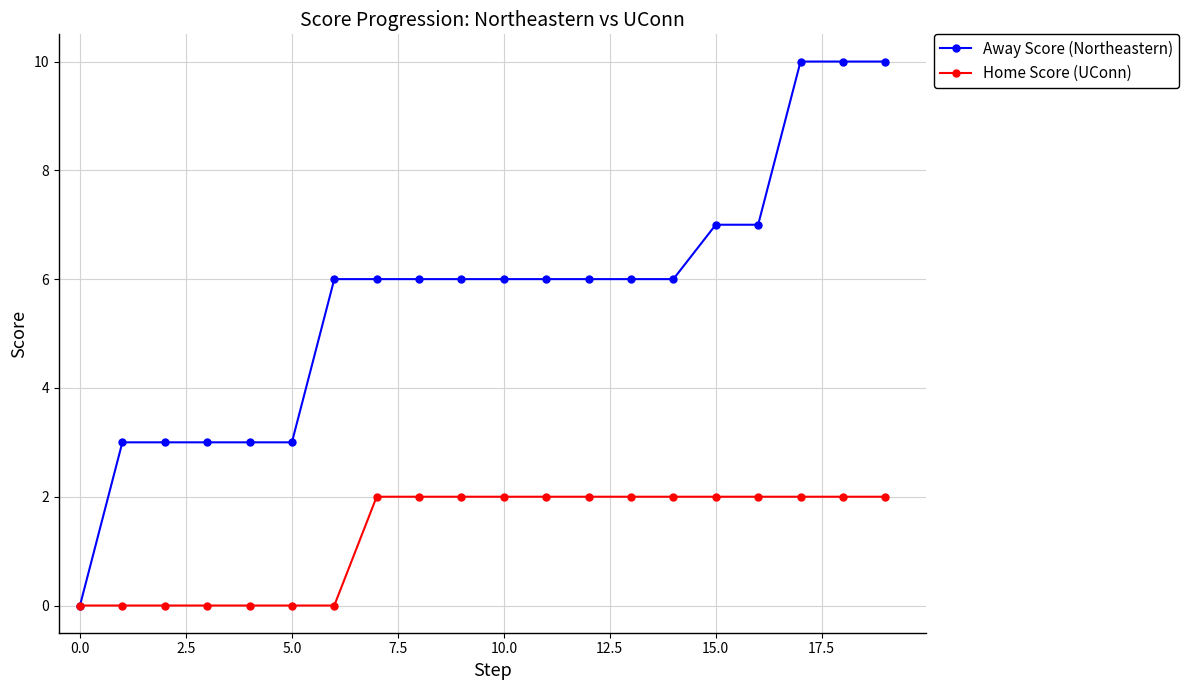

Which series has the largest range (max minus min)?

Away Score (Northeastern)